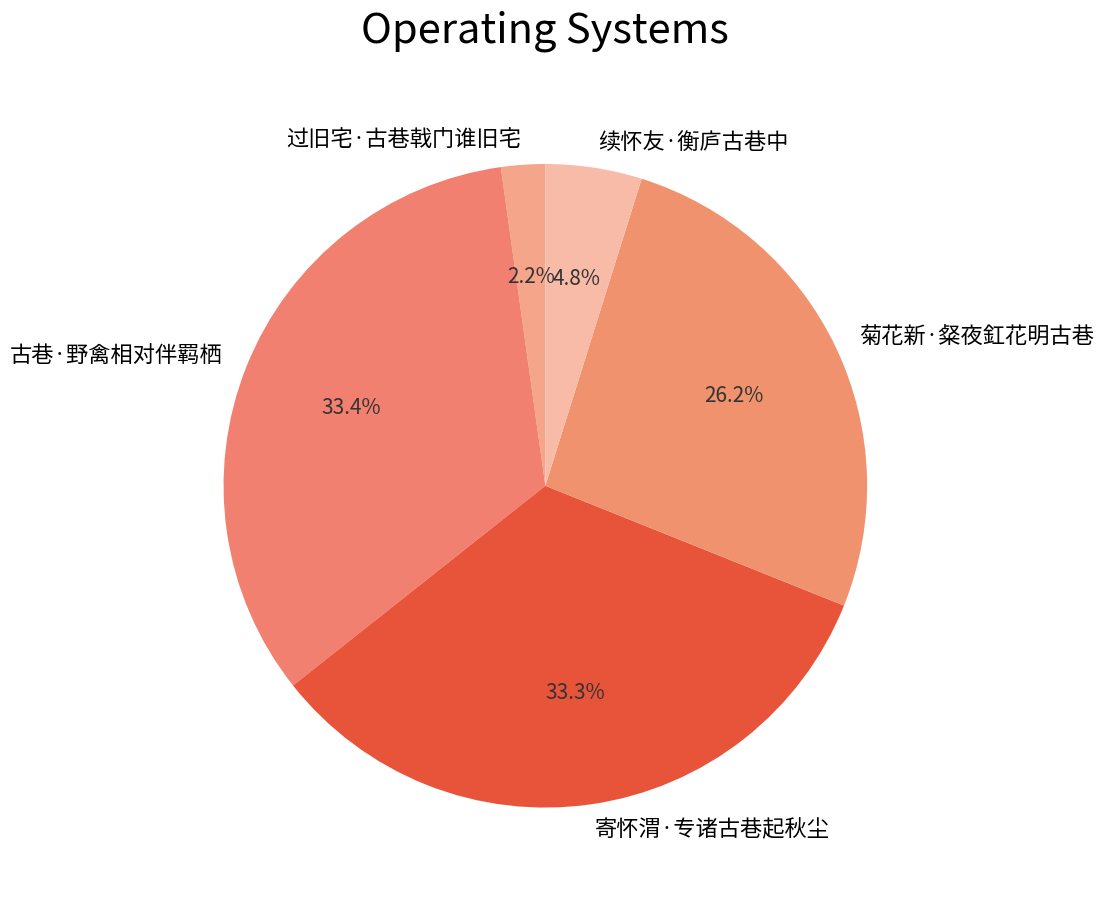

How many slices are in this pie chart?

5